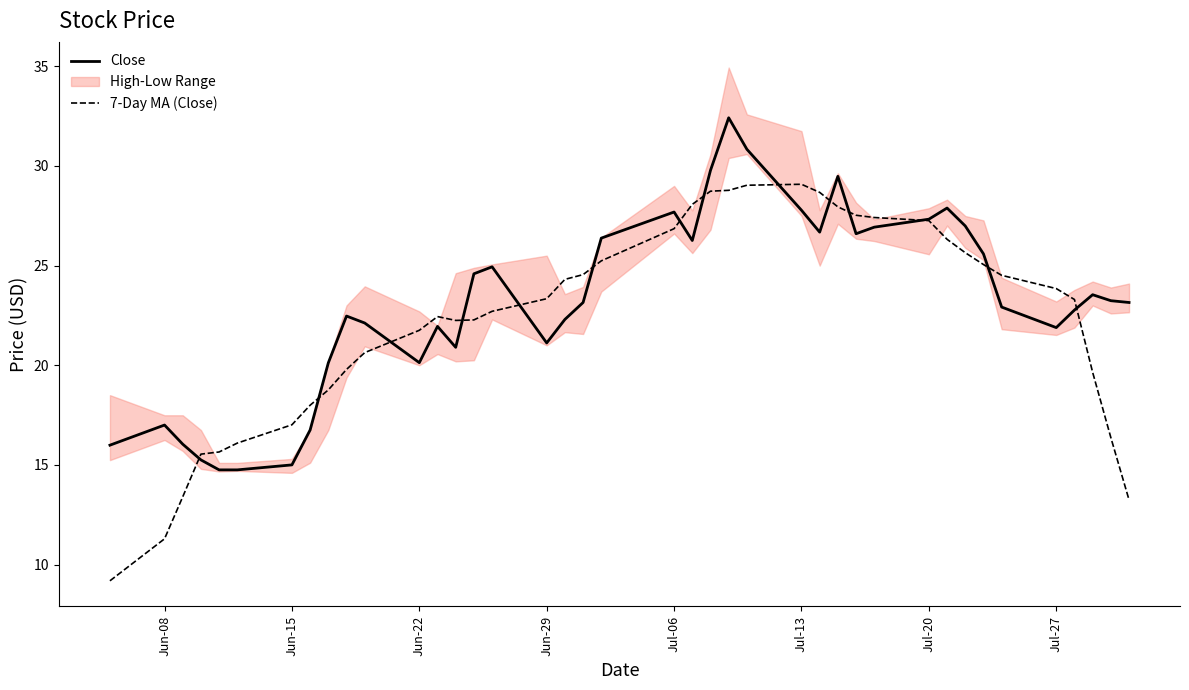

Rank the series by their average value, from lowest to highest.

7-Day MA (Close), Close